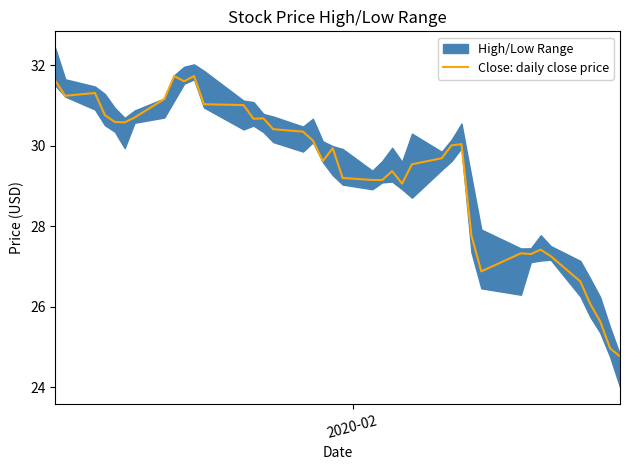

Is this an area chart (filled region under the line)?

No